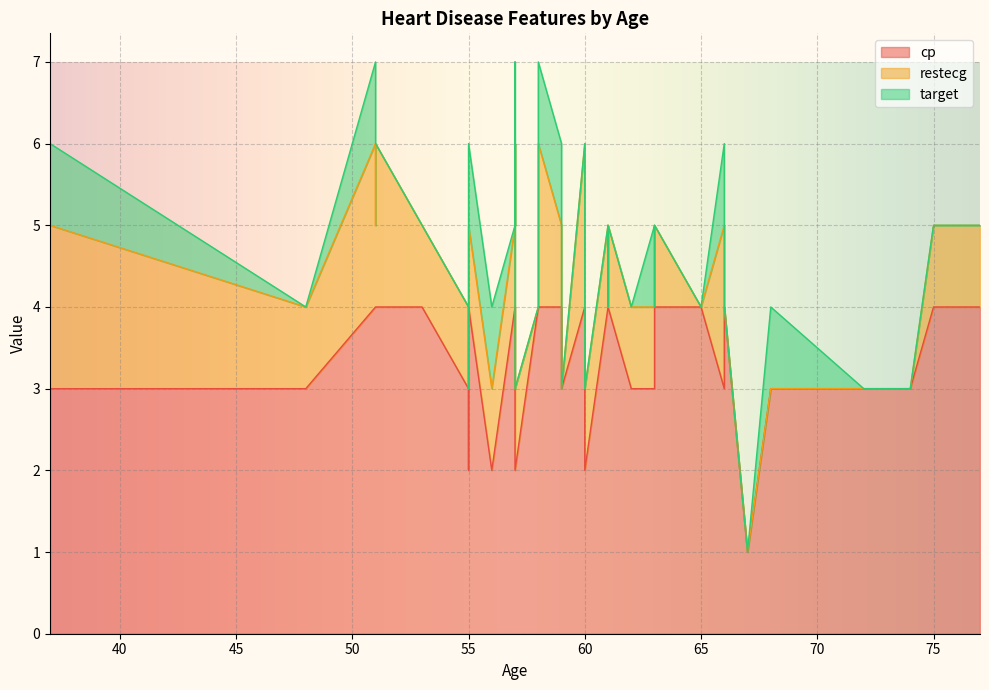

Where is cp nearest to the value 2?

60